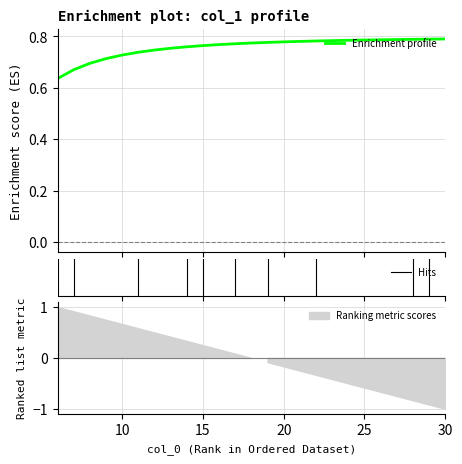

Count the values in the range 0 to 1.

25